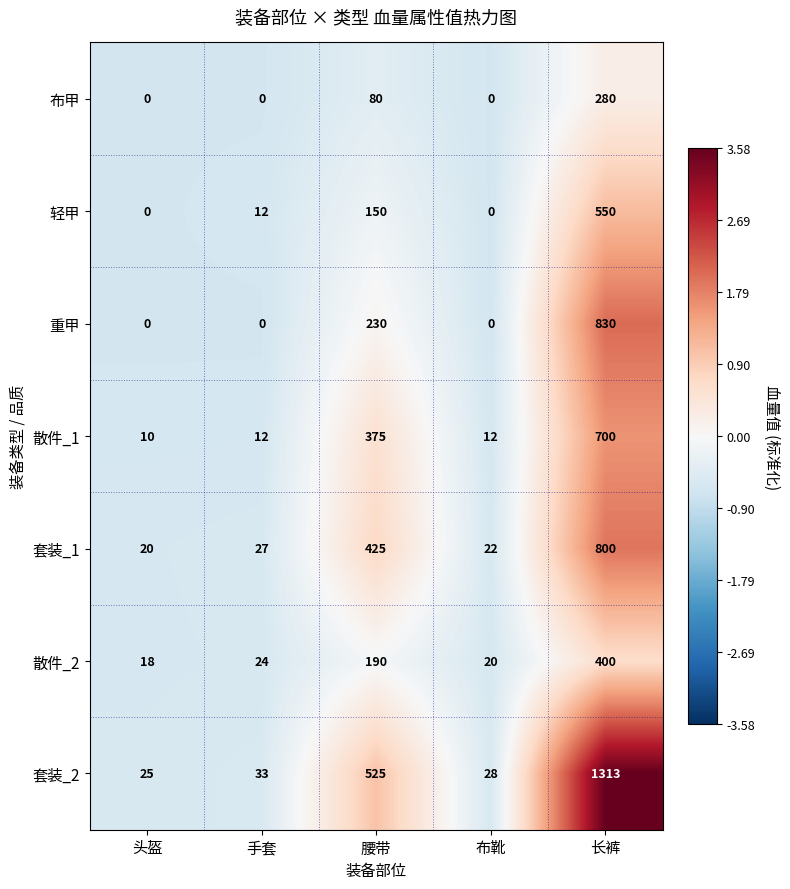

At which label does 套装_1 reach its peak?

长裤